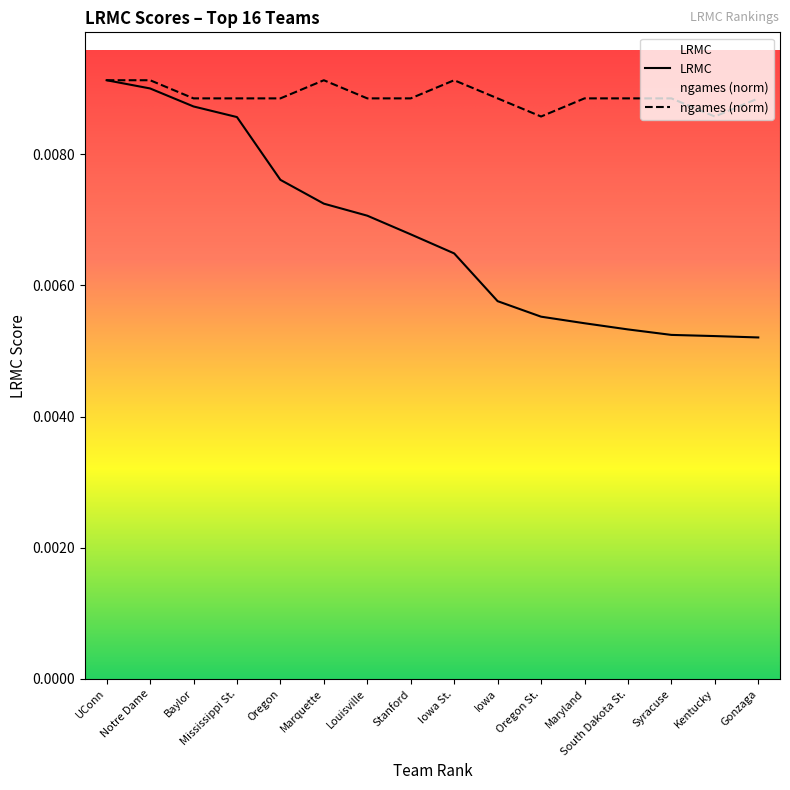

At Mississippi St., list the series in order from largest to smallest.

ngames (norm), LRMC